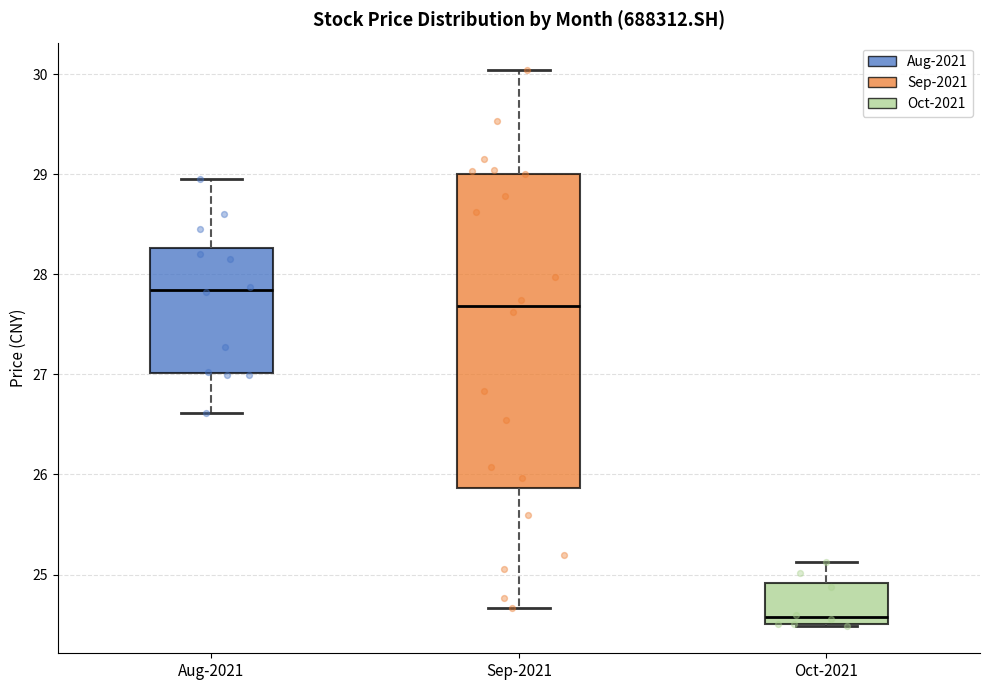

Which box is the tallest, from its lower edge to its upper edge?

Sep-2021